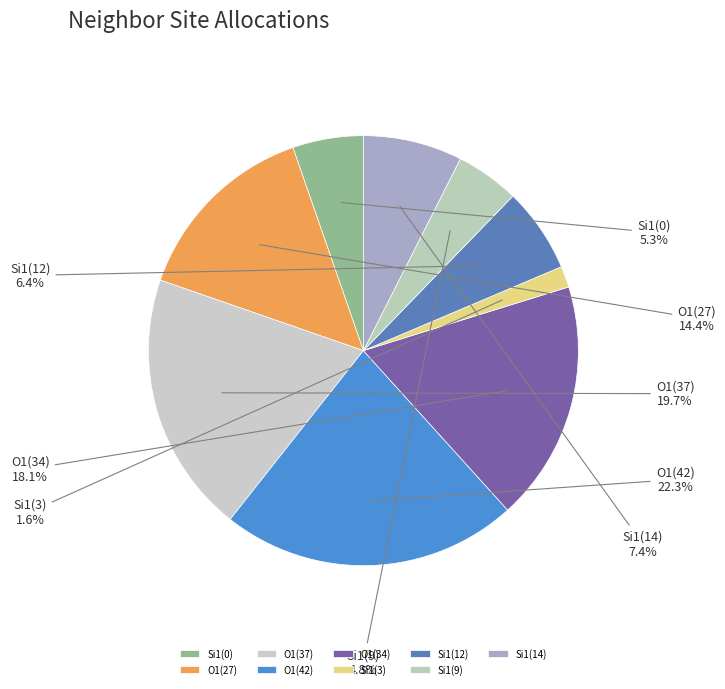

Which has a higher value, O1(34) or Si1(3)?

O1(34)